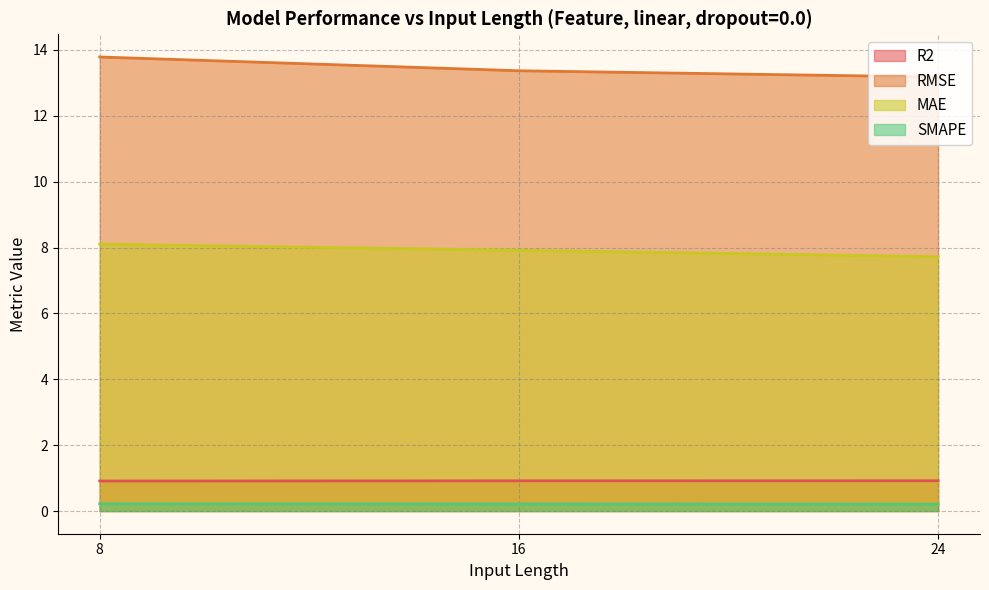

What is the difference between the MAE values at 24 and 16?

0.2